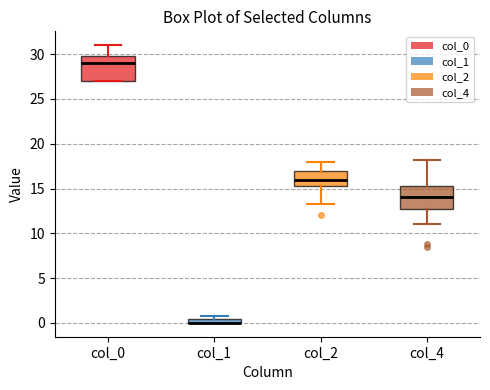

Where does the lower whisker of the box for col_2 end on the y-axis? The values are not printed on the chart, so give them approximately, as read against the axis.

13.5